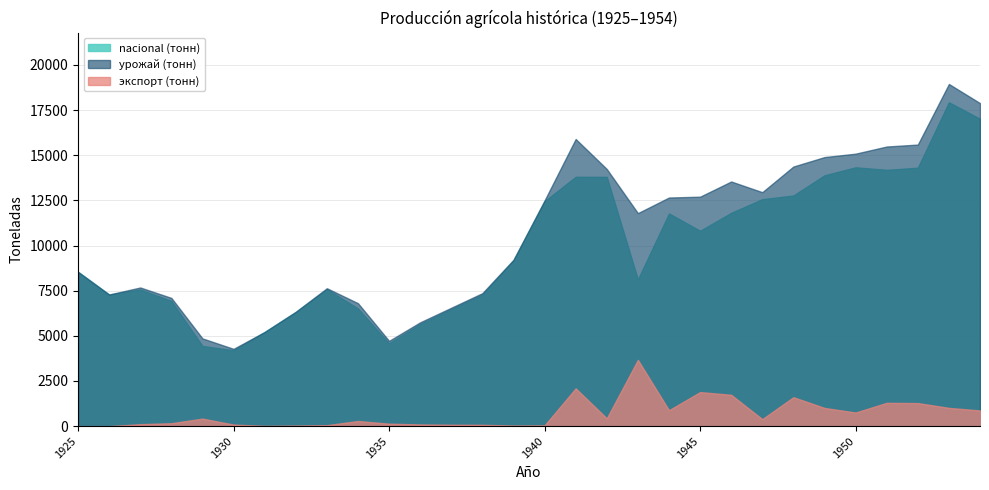

What value does the nacional (тонн) series have at 1944, to the nearest 50?

11800